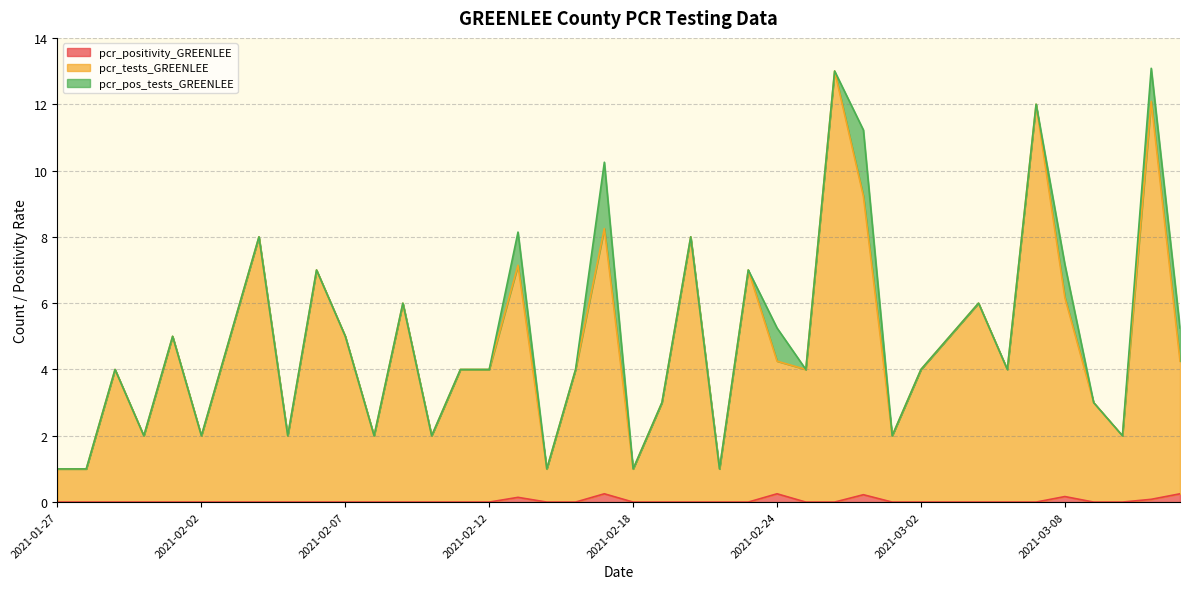

Which has a higher value, 2021-02-14 or 2021-02-20?

2021-02-14